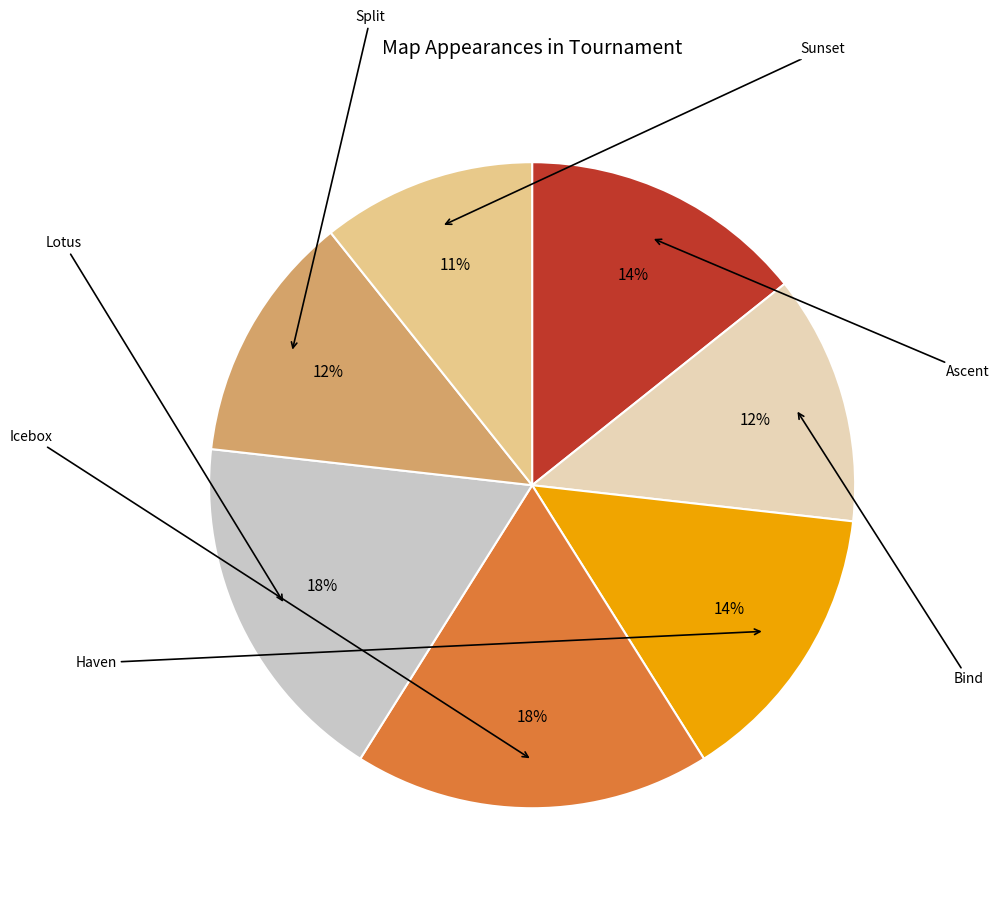

Which slice is the largest?

Icebox